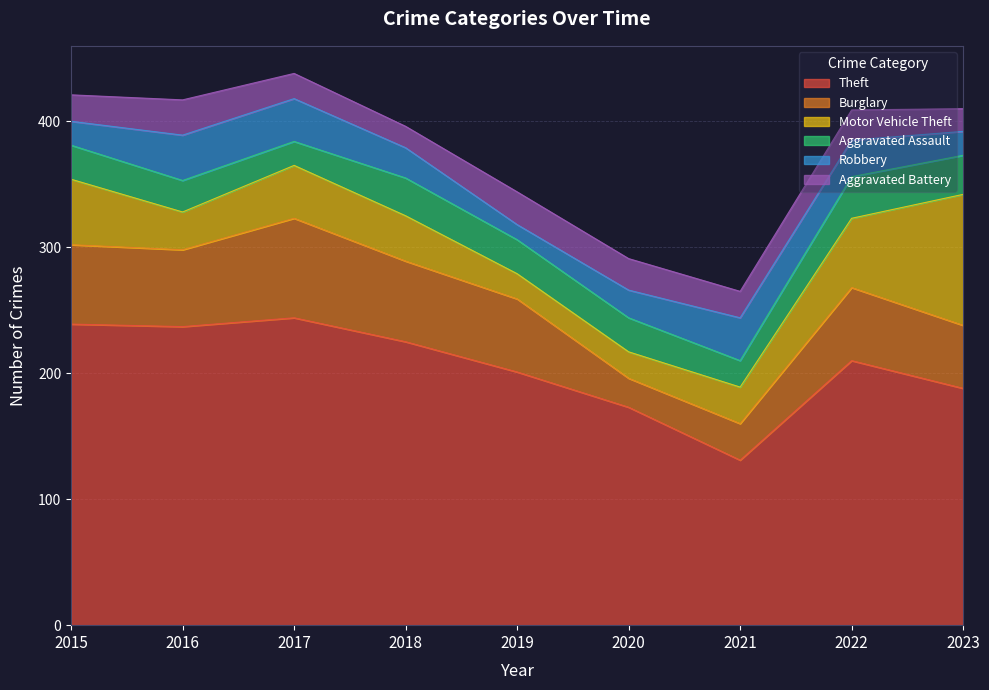

True or false: Robbery has a value of 13 at 2023.

False